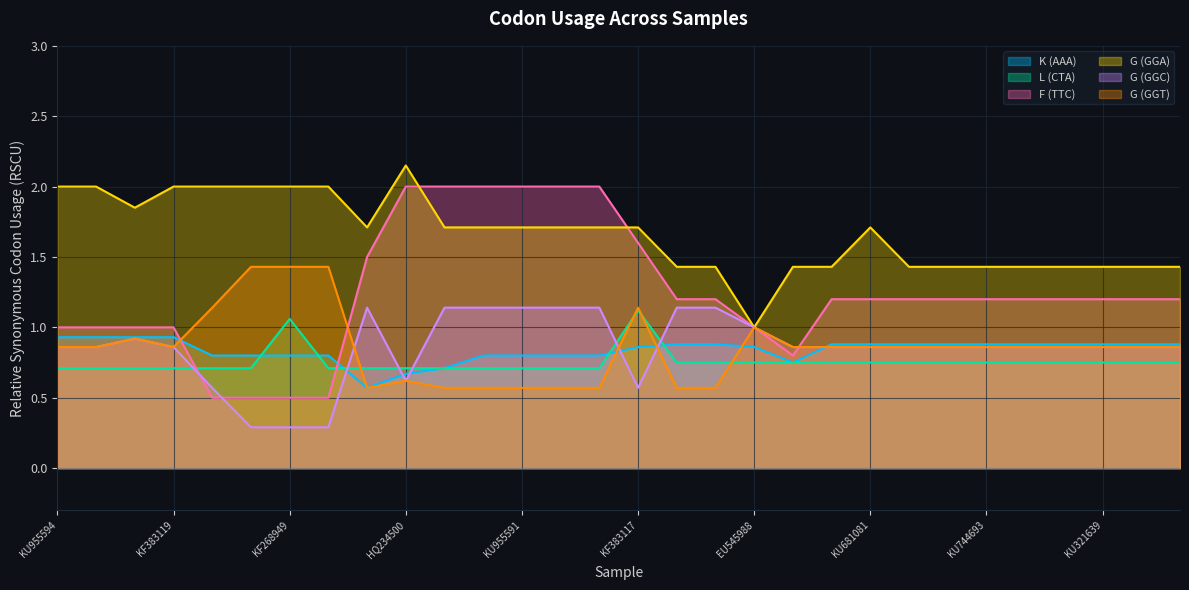

Reading left to right, extract all data points from this chart.

K (AAA): KU955594=0.9	LC002520=0.9	KF383118=0.9	KF383119=0.9	KF383115=0.8	KF268948=0.8	KF268949=0.8	KF268950=0.8	KF383116=0.6	HQ234500=0.7	HQ234501=0.7	KU955595=0.8	KU955591=0.8	KU955592=0.8	KX601166=0.8	KF383117=0.9	HQ234499=0.9	KU681082=0.9	EU545988=0.9	KU955593=0.8	KX694532=0.9	KU681081=0.9	KX813683=0.9	KX447517=0.9	KU744693=0.9	KX197192=0.9	KU509998=0.9	KU321639=0.9	KU527068=0.9	KX051563=0.9
L (CTA): KU955594=0.7	LC002520=0.7	KF383118=0.7	KF383119=0.7	KF383115=0.7	KF268948=0.7	KF268949=1.1	KF268950=0.7	KF383116=0.7	HQ234500=0.7	HQ234501=0.7	KU955595=0.7	KU955591=0.7	KU955592=0.7	KX601166=0.7	KF383117=1.1	HQ234499=0.8	KU681082=0.8	EU545988=0.8	KU955593=0.8	KX694532=0.8	KU681081=0.8	KX813683=0.8	KX447517=0.8	KU744693=0.8	KX197192=0.8	KU509998=0.8	KU321639=0.8	KU527068=0.8	KX051563=0.8
F (TTC): KU955594=1.0	LC002520=1.0	KF383118=1.0	KF383119=1.0	KF383115=0.5	KF268948=0.5	KF268949=0.5	KF268950=0.5	KF383116=1.5	HQ234500=2.0	HQ234501=2.0	KU955595=2.0	KU955591=2.0	KU955592=2.0	KX601166=2.0	KF383117=1.6	HQ234499=1.2	KU681082=1.2	EU545988=1.0	KU955593=0.8	KX694532=1.2	KU681081=1.2	KX813683=1.2	KX447517=1.2	KU744693=1.2	KX197192=1.2	KU509998=1.2	KU321639=1.2	KU527068=1.2	KX051563=1.2
G (GGA): KU955594=2.0	LC002520=2.0	KF383118=1.9	KF383119=2.0	KF383115=2.0	KF268948=2.0	KF268949=2.0	KF268950=2.0	KF383116=1.7	HQ234500=2.1	HQ234501=1.7	KU955595=1.7	KU955591=1.7	KU955592=1.7	KX601166=1.7	KF383117=1.7	HQ234499=1.4	KU681082=1.4	EU545988=1.0	KU955593=1.4	KX694532=1.4	KU681081=1.7	KX813683=1.4	KX447517=1.4	KU744693=1.4	KX197192=1.4	KU509998=1.4	KU321639=1.4	KU527068=1.4	KX051563=1.4
G (GGC): KU955594=0.9	LC002520=0.9	KF383118=0.9	KF383119=0.9	KF383115=0.6	KF268948=0.3	KF268949=0.3	KF268950=0.3	KF383116=1.1	HQ234500=0.6	HQ234501=1.1	KU955595=1.1	KU955591=1.1	KU955592=1.1	KX601166=1.1	KF383117=0.6	HQ234499=1.1	KU681082=1.1	EU545988=1.0	KU955593=0.9	KX694532=0.9	KU681081=0.9	KX813683=0.9	KX447517=0.9	KU744693=0.9	KX197192=0.9	KU509998=0.9	KU321639=0.9	KU527068=0.9	KX051563=0.9
G (GGT): KU955594=0.9	LC002520=0.9	KF383118=0.9	KF383119=0.9	KF383115=1.1	KF268948=1.4	KF268949=1.4	KF268950=1.4	KF383116=0.6	HQ234500=0.6	HQ234501=0.6	KU955595=0.6	KU955591=0.6	KU955592=0.6	KX601166=0.6	KF383117=1.1	HQ234499=0.6	KU681082=0.6	EU545988=1.0	KU955593=0.9	KX694532=0.9	KU681081=0.9	KX813683=0.9	KX447517=0.9	KU744693=0.9	KX197192=0.9	KU509998=0.9	KU321639=0.9	KU527068=0.9	KX051563=0.9